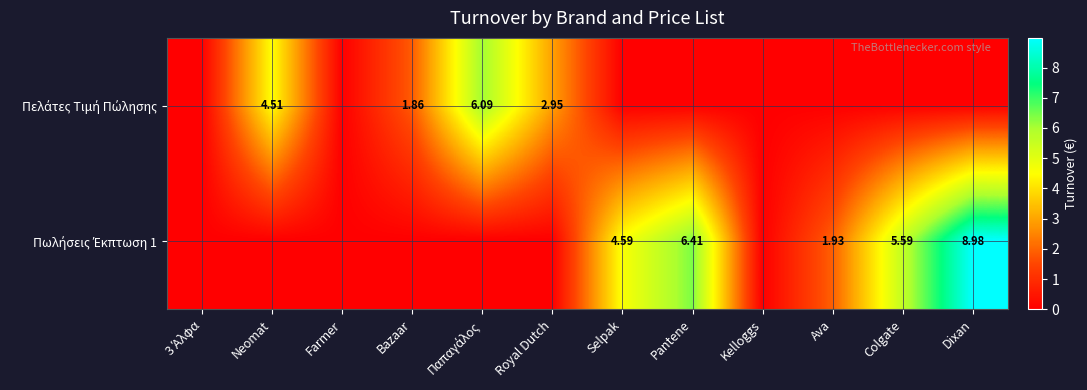

The value of Πελάτες Τιμή Πώλησης at Royal Dutch is 3.0. True or false?

True